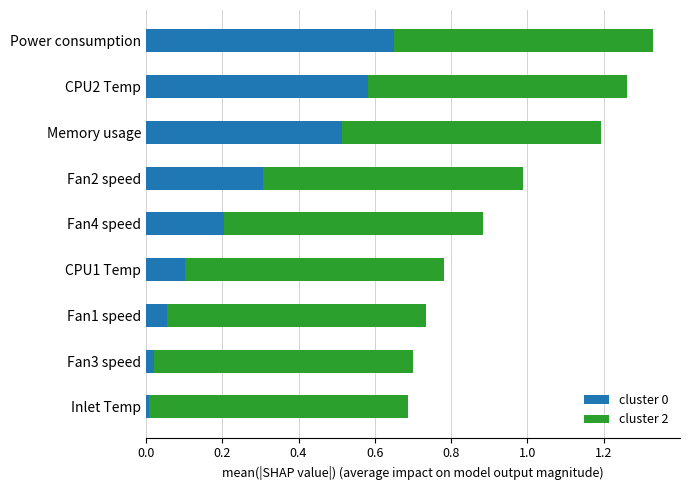

Rank the categories by cluster 0 value from lowest to highest.

Inlet Temp, Fan3 speed, Fan1 speed, CPU1 Temp, Fan4 speed, Fan2 speed, Memory usage, CPU2 Temp, Power consumption